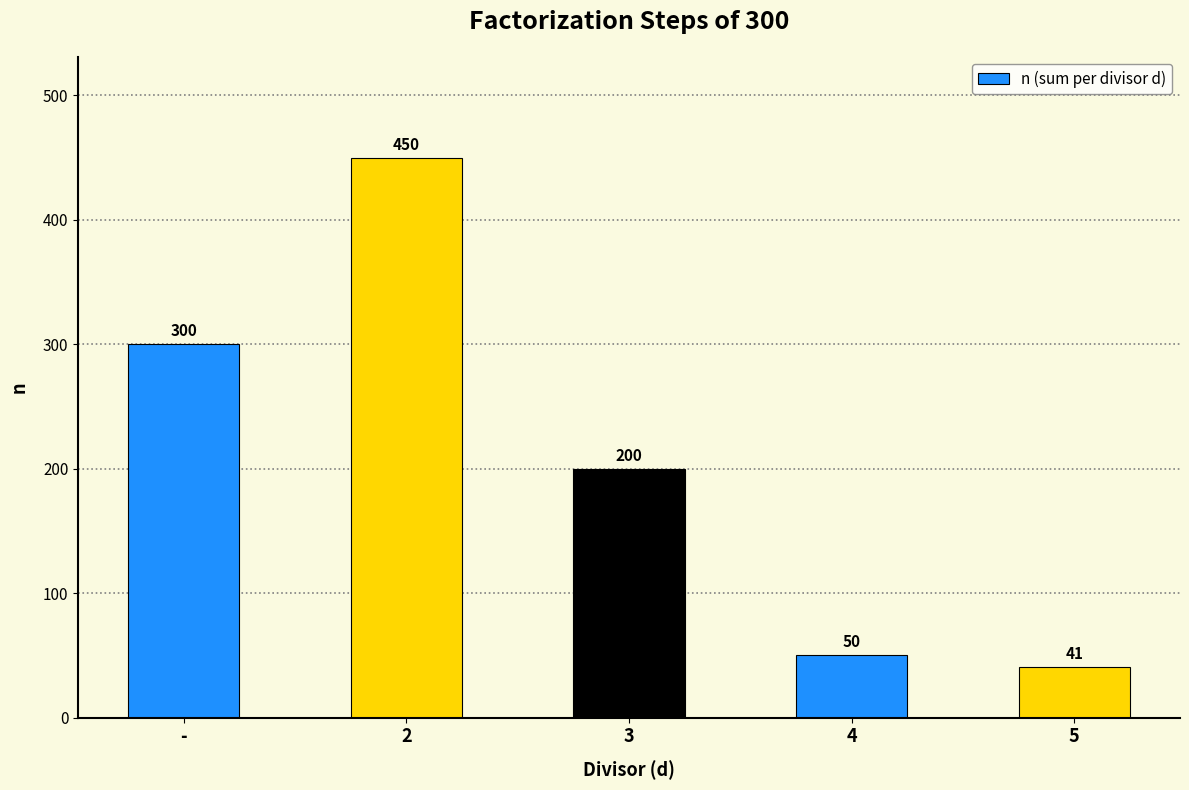

What is the difference between the maximum and minimum values?

409